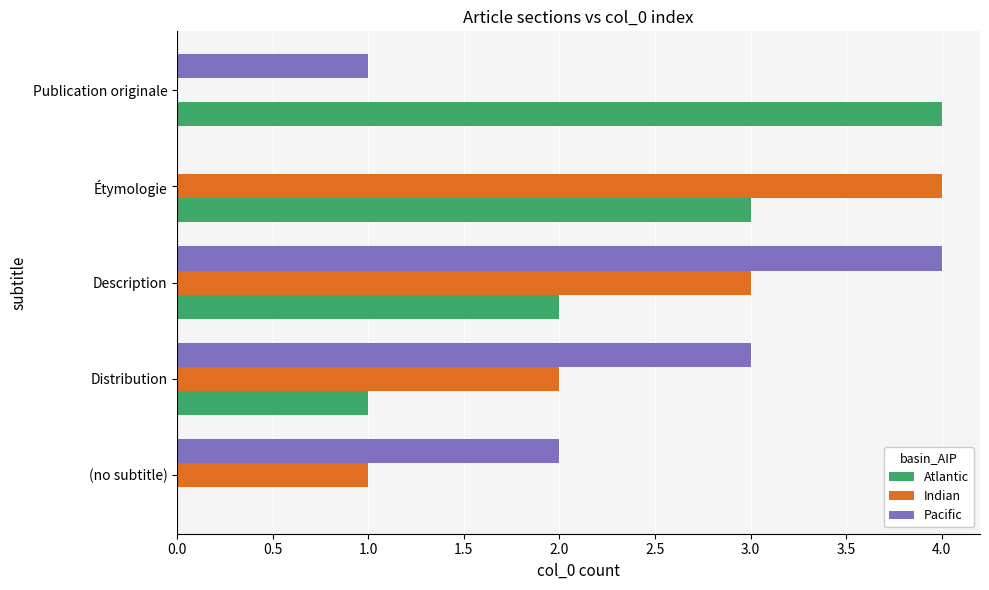

The value of Atlantic at Distribution is 0. True or false?

False